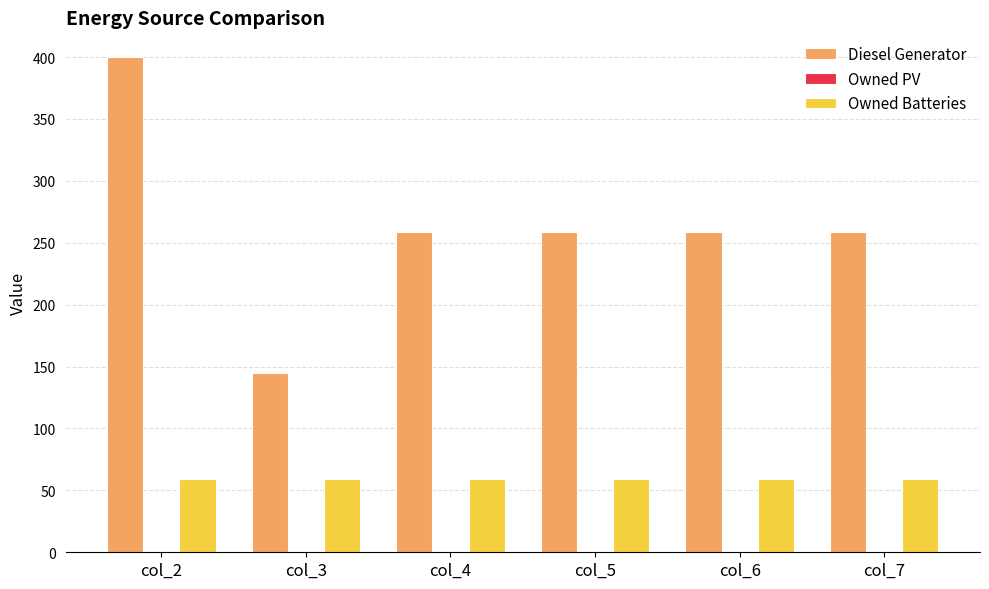

Count the number of categories in the chart.

6